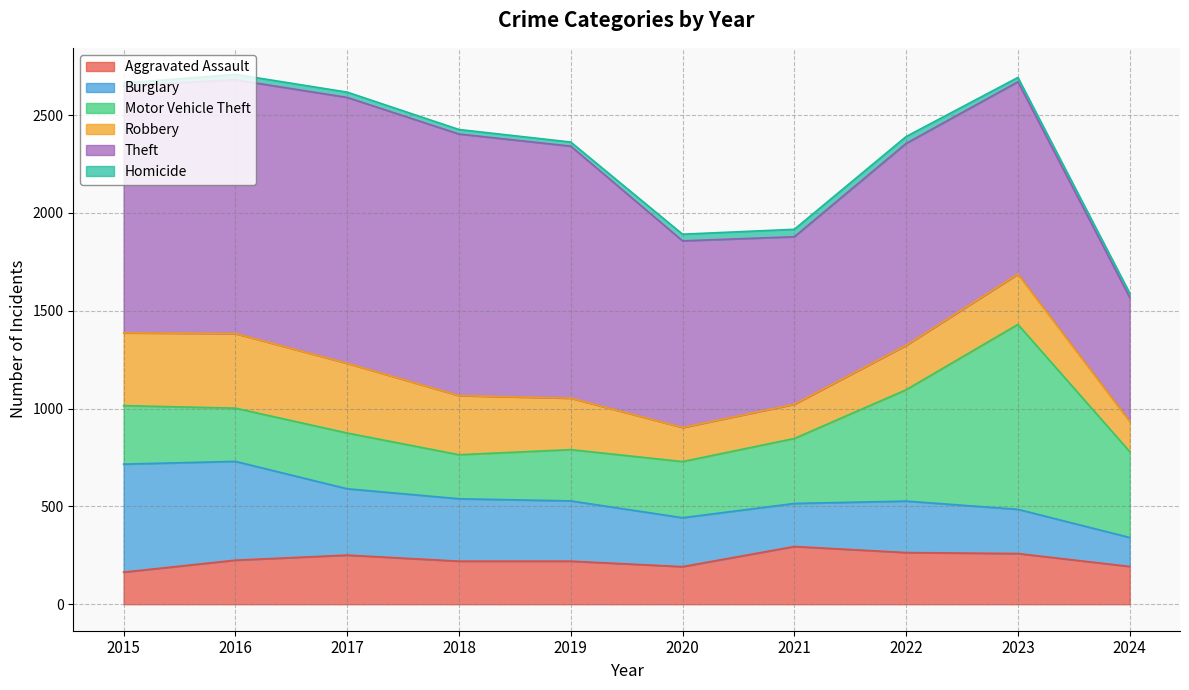

What is the difference between the Theft values at 2020 and 2021?

98